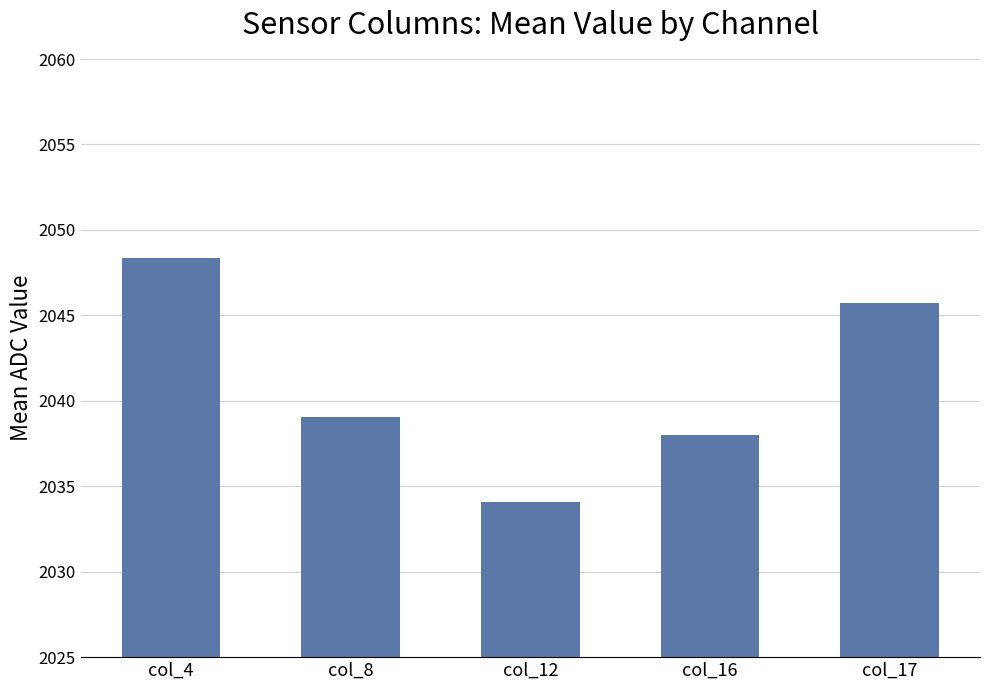

Are the bars horizontal?

No